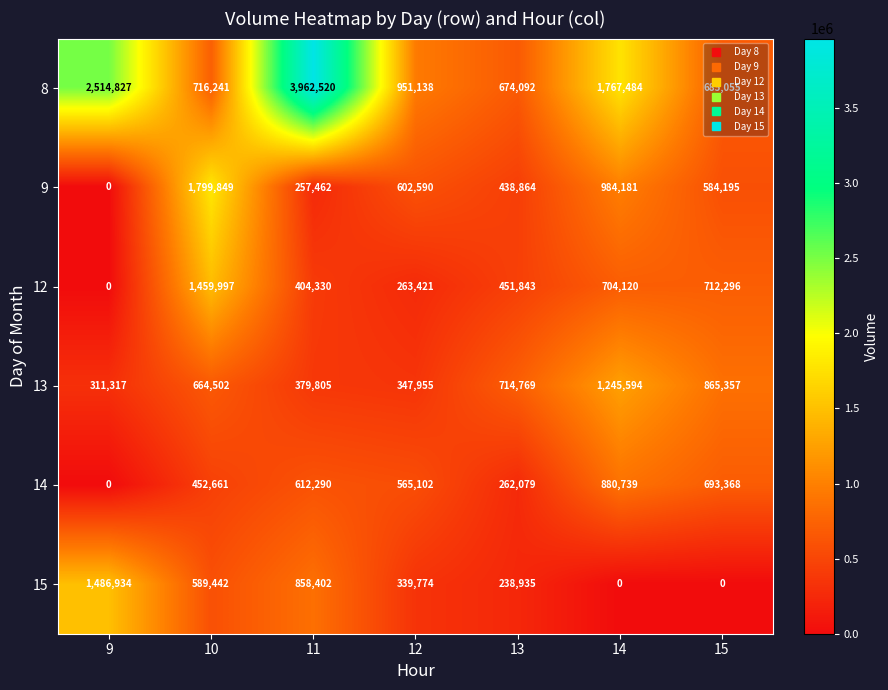

Rank the categories by 8 value from highest to lowest.

11, 9, 14, 12, 10, 15, 13